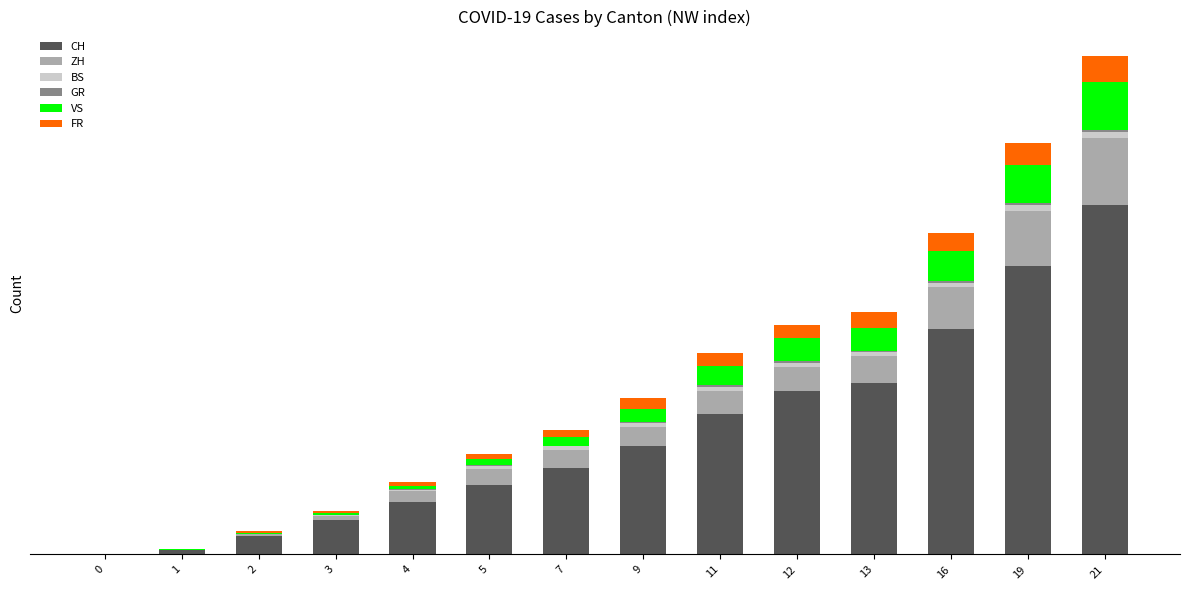

Are the bars grouped side by side (vs. stacked)?

No